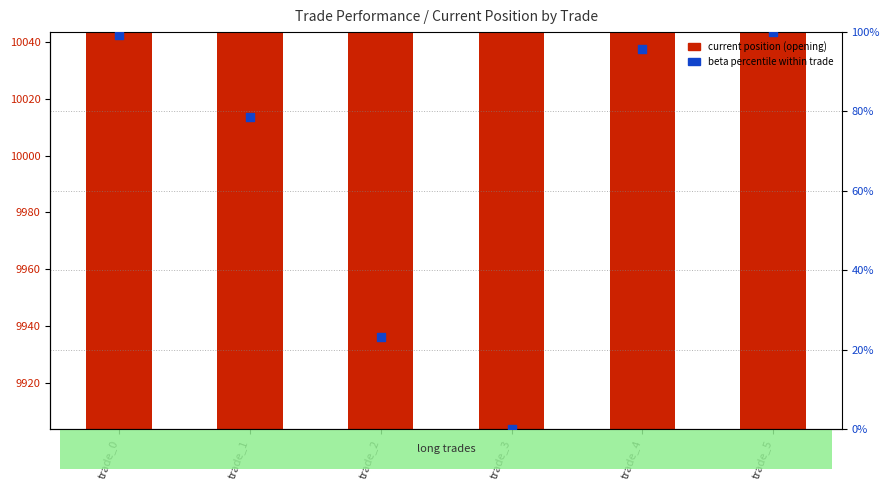

What is the total value across all series at trade_4?

10038.3